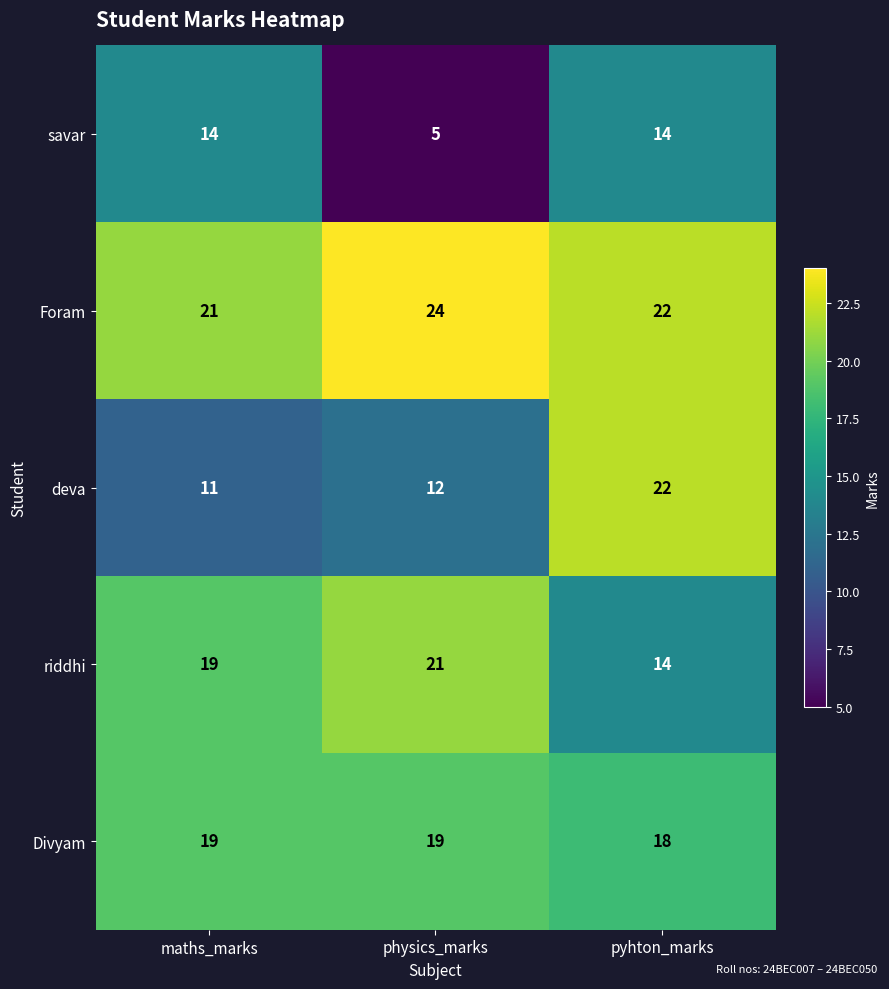

Reading right to left, extract all data points from this chart.

savar: 14	5	14
Foram: 22	24	21
deva: 22	12	11
riddhi: 14	21	19
Divyam: 18	19	19